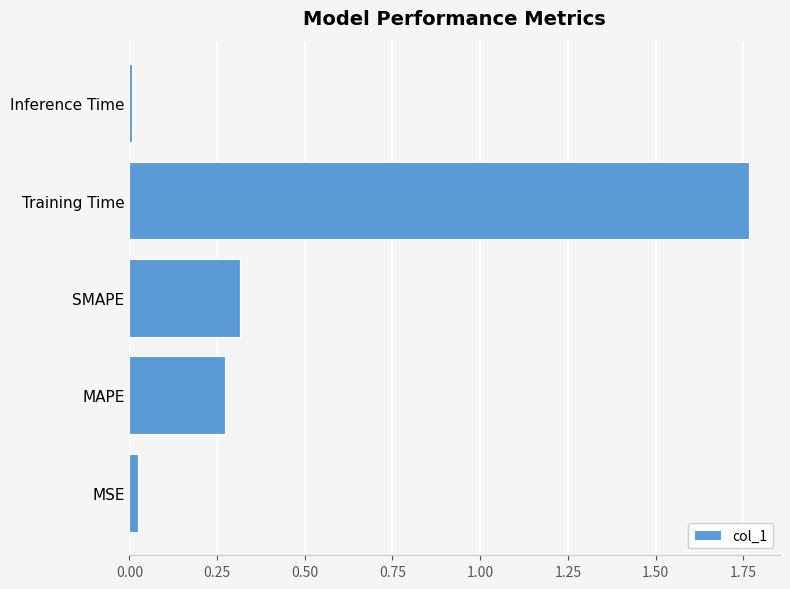

True or false: the data shows 0.1 at SMAPE.

False